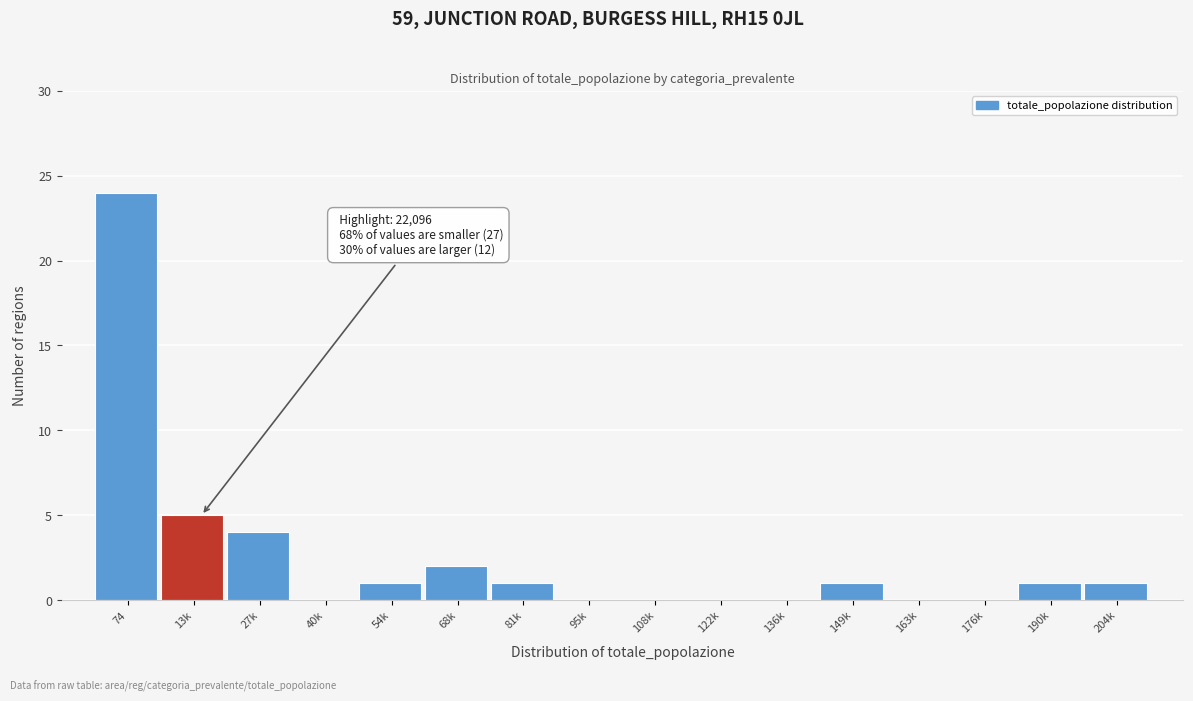

Reading right to left, list all the values displayed in this chart.

204k=1	190k=1	176k=0	163k=0	149k=1	136k=0	122k=0	108k=0	95k=0	81k=1	68k=2	54k=1	40k=0	27k=4	13k=5	74=24